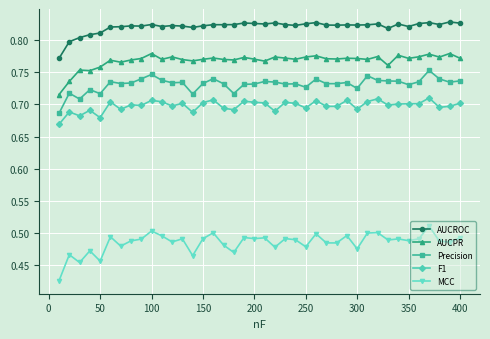

Count the AUCPR values in the range 0 to 1.

40